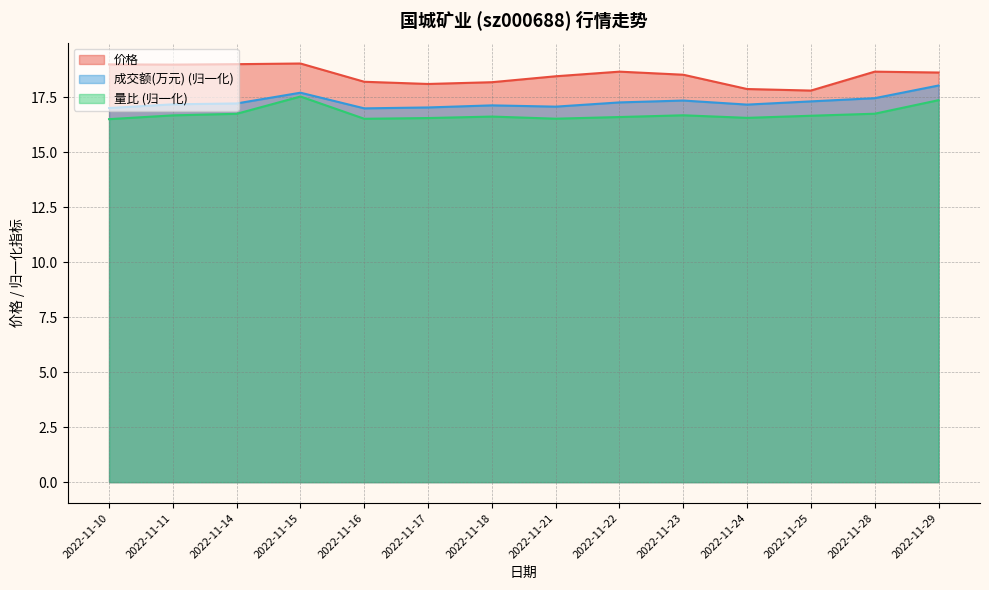

What are all the series names shown in the legend?

价格, 成交额(万元) (归一化), 量比 (归一化)